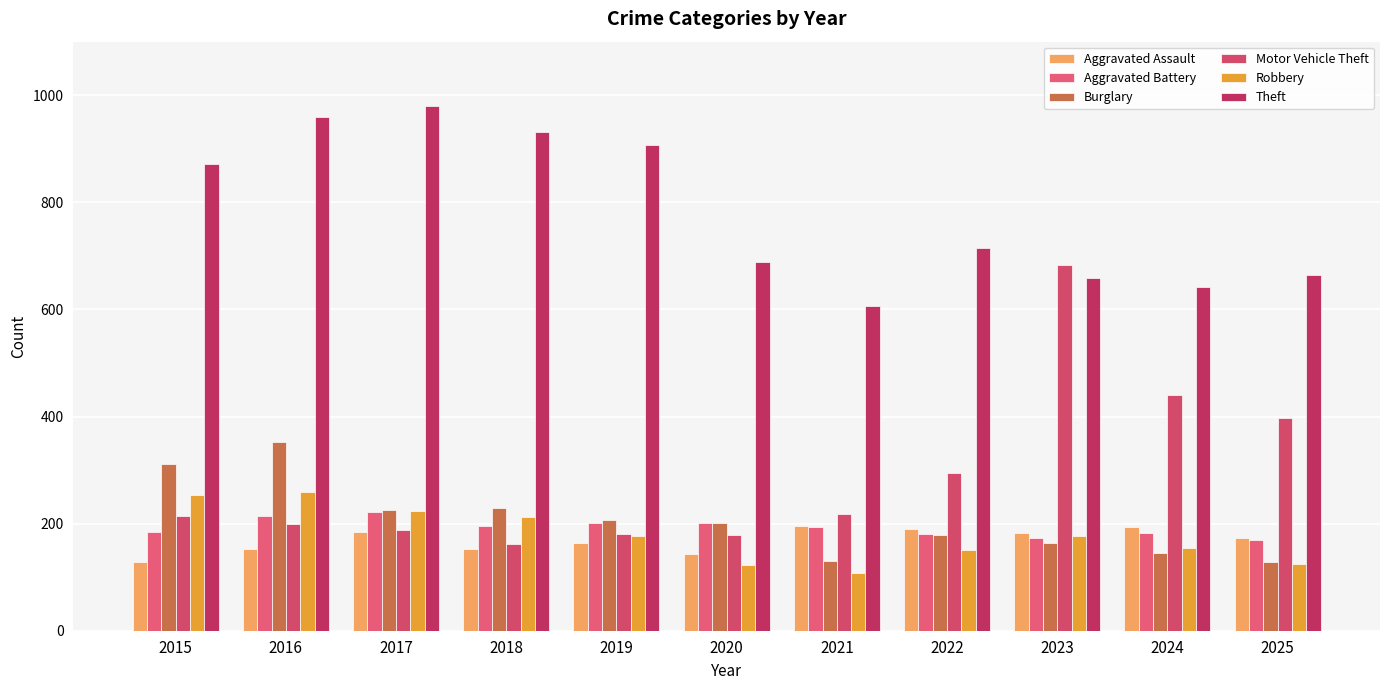

What are all the series names shown in the legend?

Aggravated Assault, Aggravated Battery, Burglary, Motor Vehicle Theft, Robbery, Theft